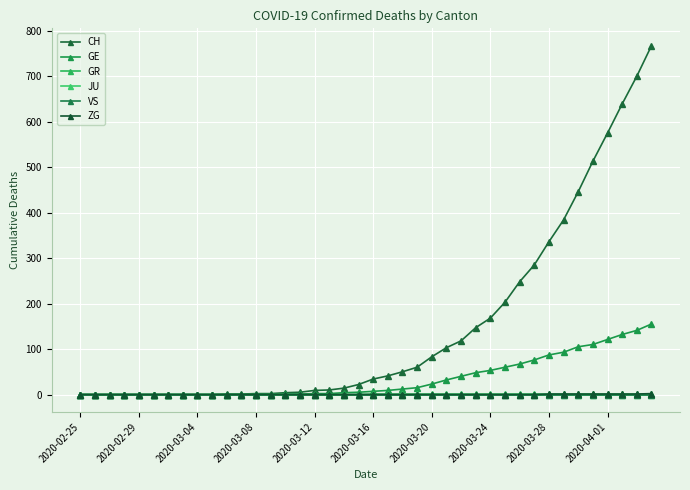

True or false: GE and CH cross at least once.

False